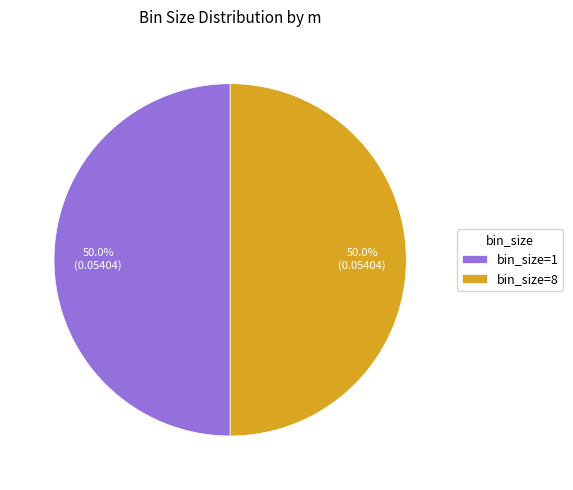

What percentage is NOT represented by bin_size=1?

50.0%